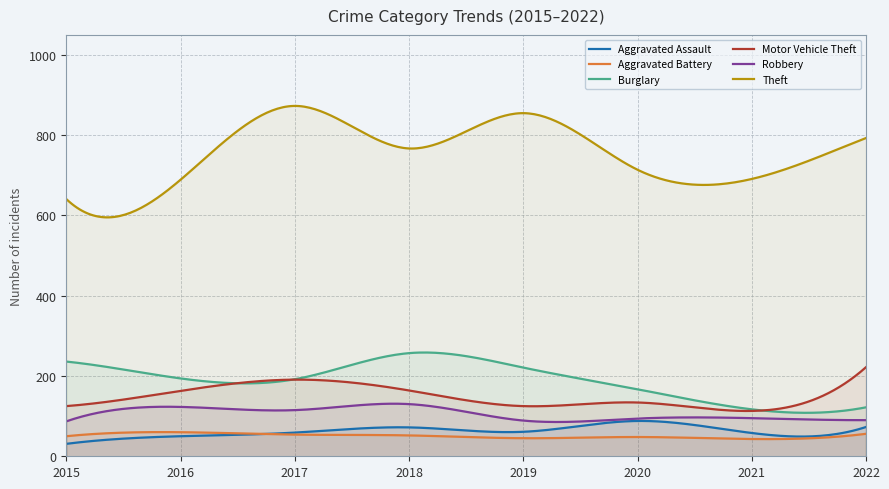

What is the total value across all series at 2015?

1170.0